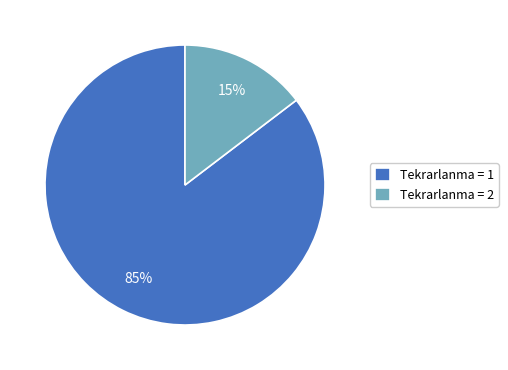

How many slices are in this pie chart?

2